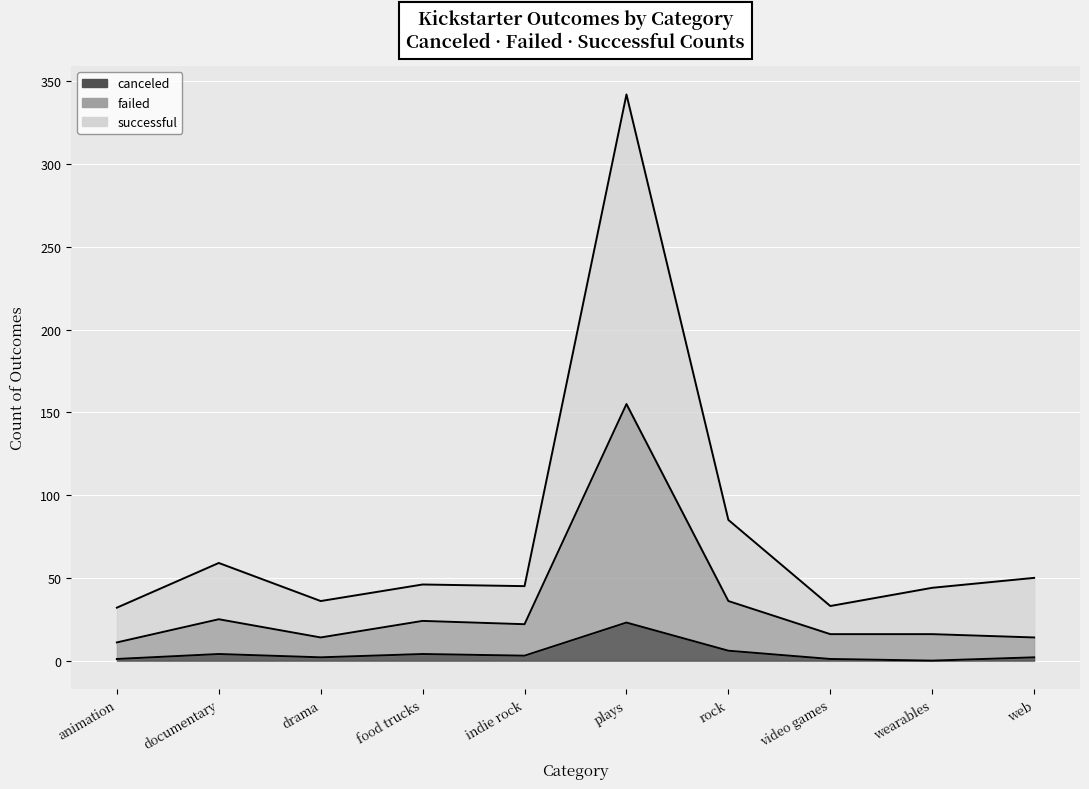

At which label is canceled closest to 11?

rock